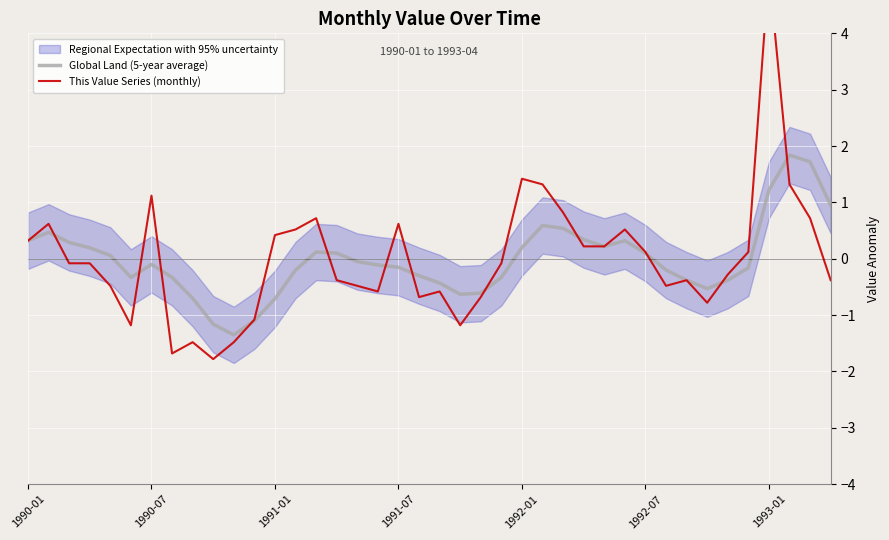

What is the total value across all series at 1992-07?

0.2